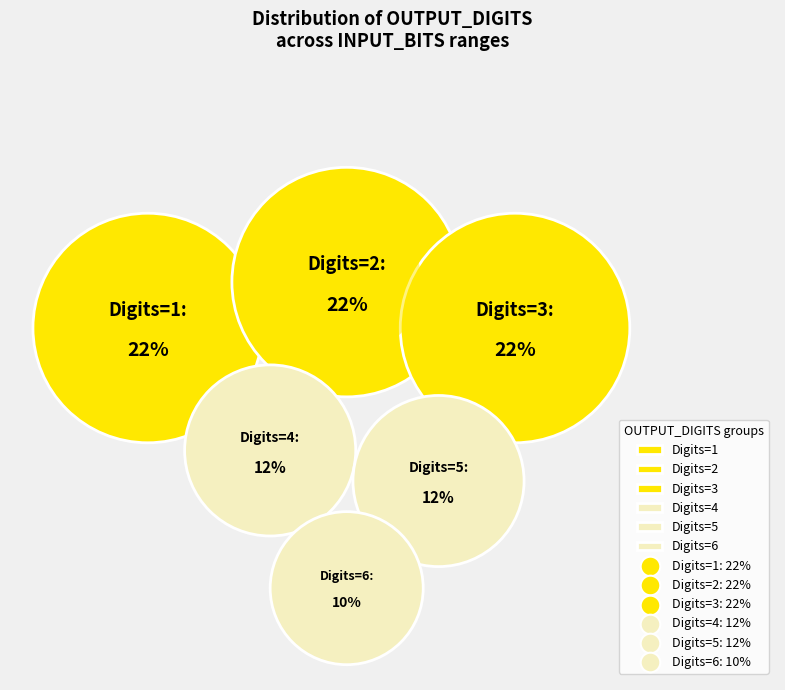

Which category has the smallest portion of the pie?

6